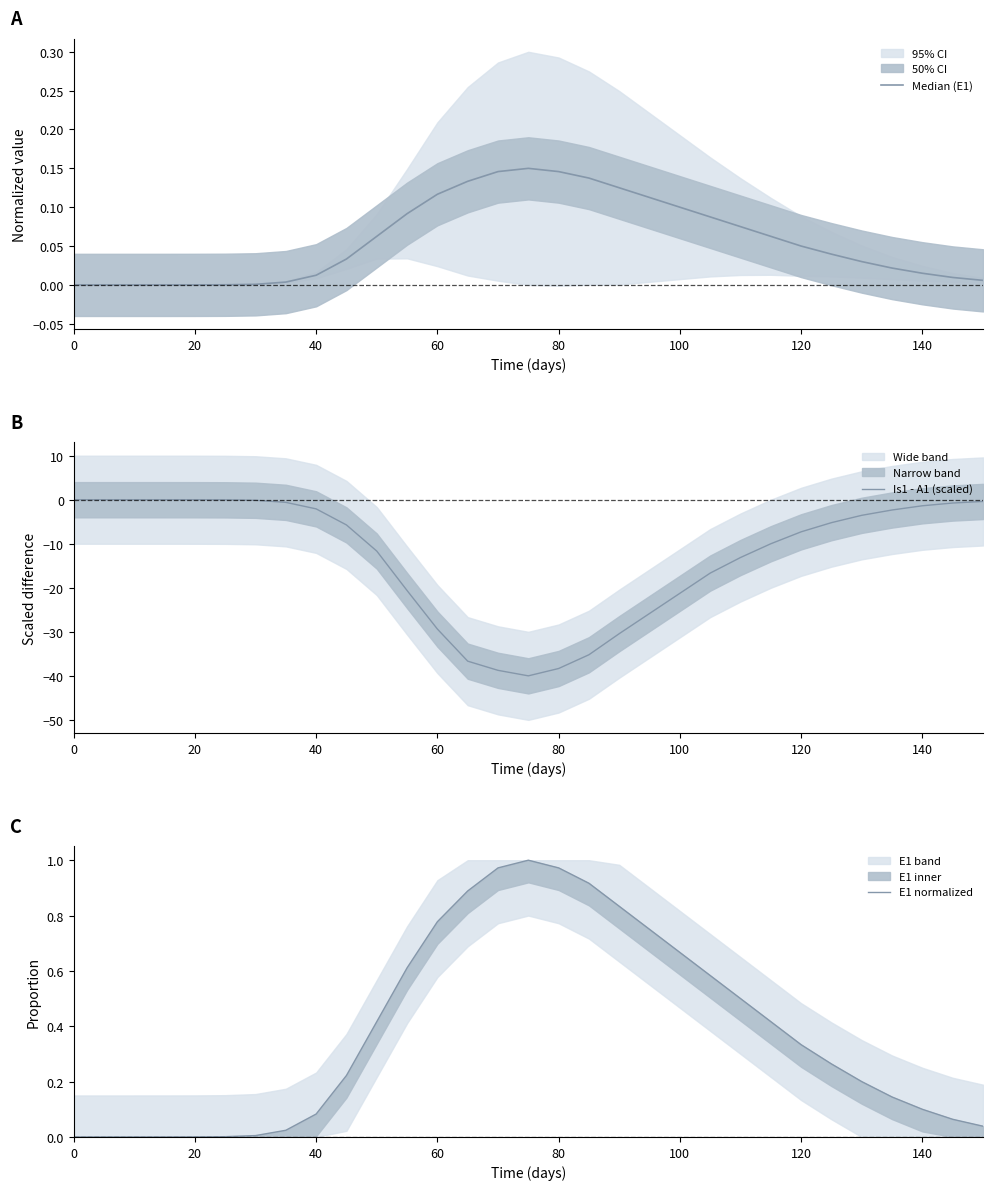

Is it true that Is1 - A1 (scaled) equals -2.1 at 40?

True